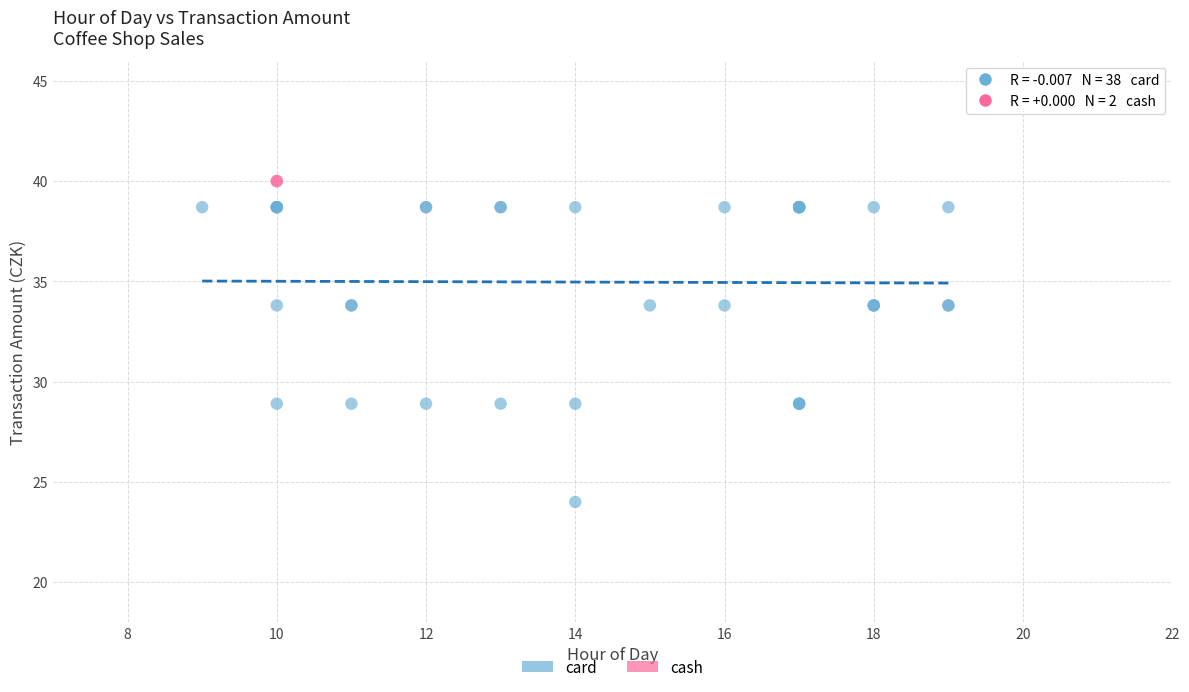

What are all the series names shown in the legend?

card, cash